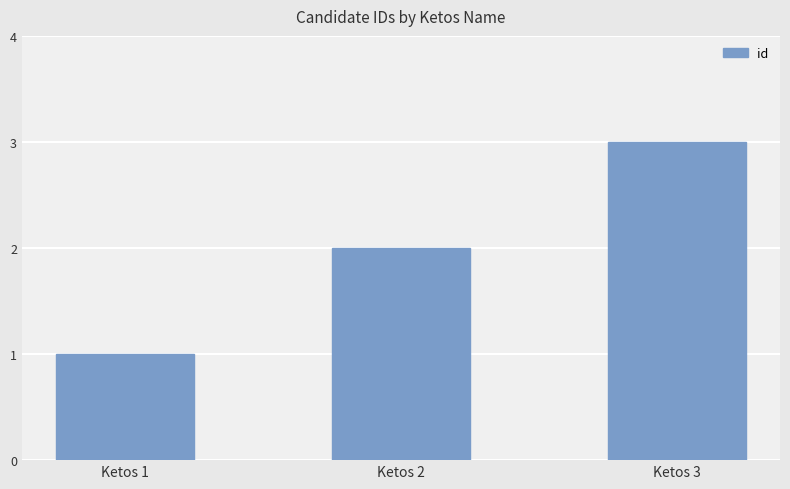

Which has a higher value, Ketos 2 or Ketos 3?

Ketos 3